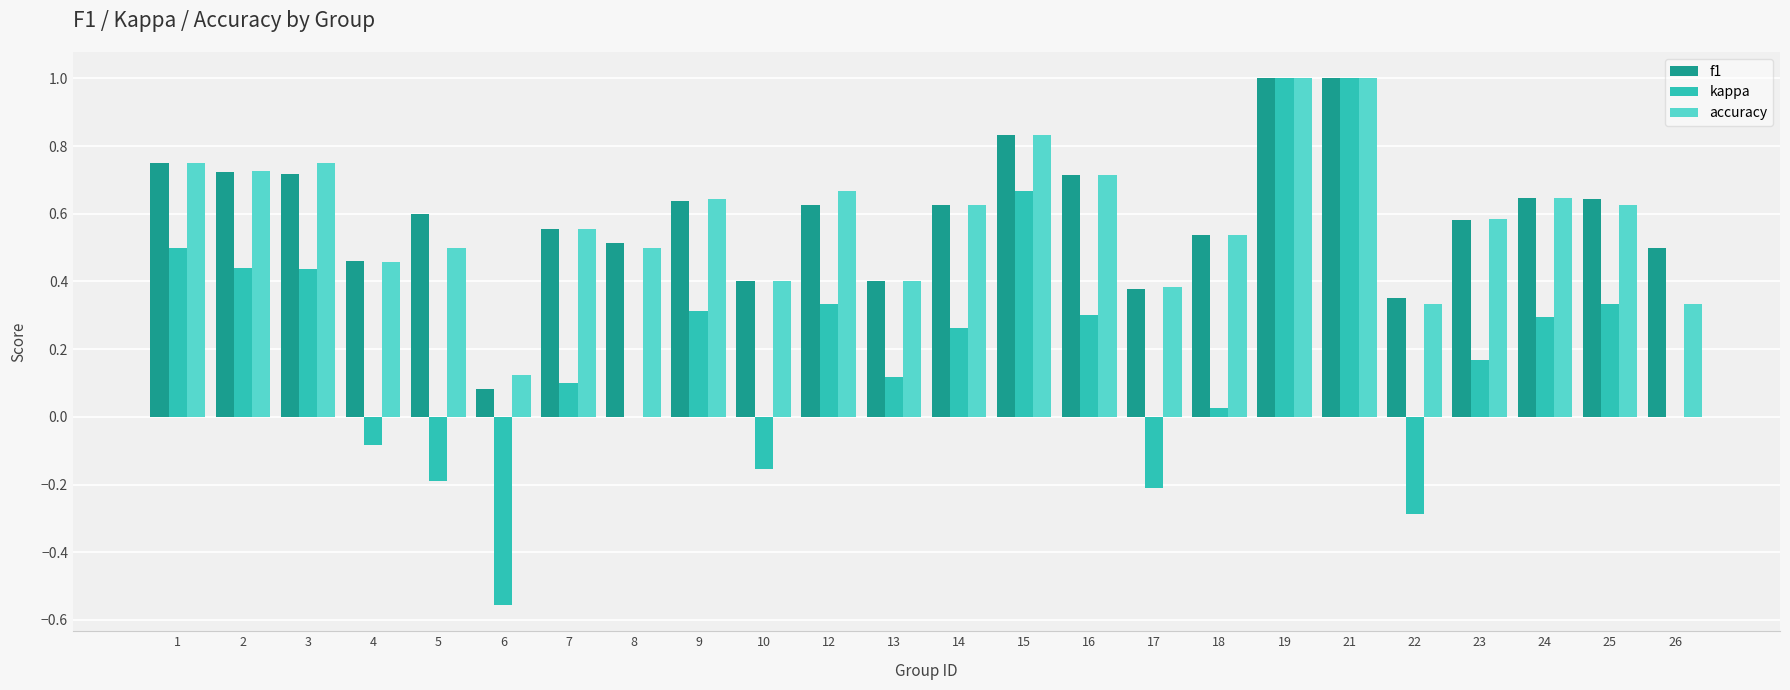

True or false: kappa has a value of -0.2 at 10.

True